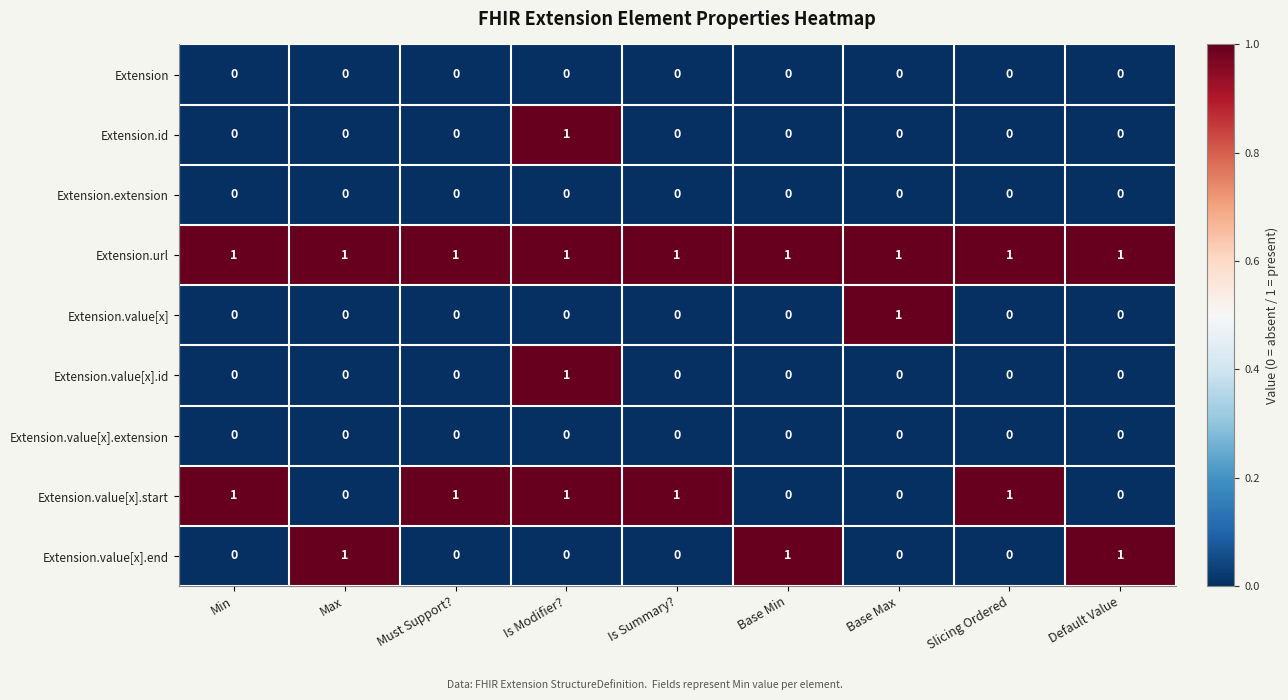

What is the maximum value shown in the chart?

1